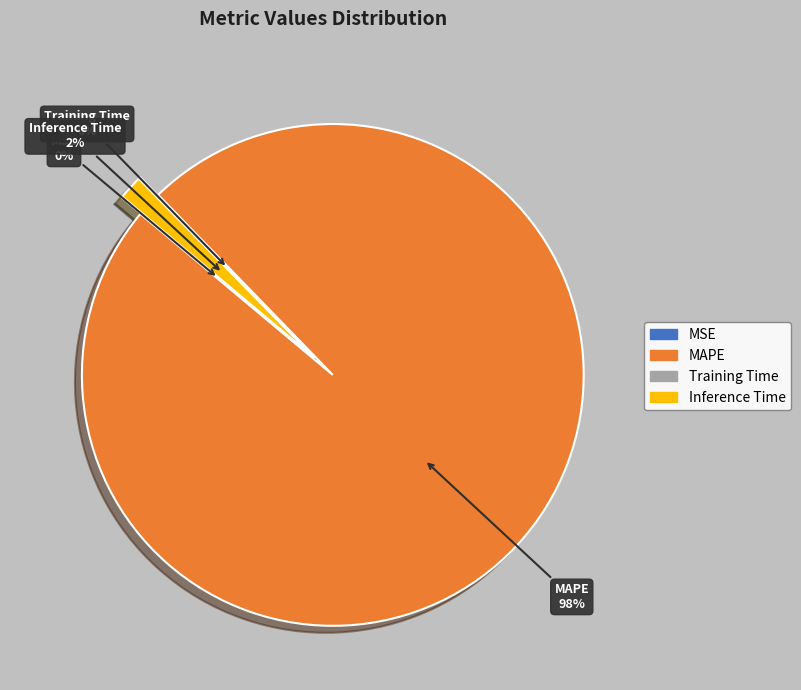

To the nearest percent, what is the average slice percentage?

25%